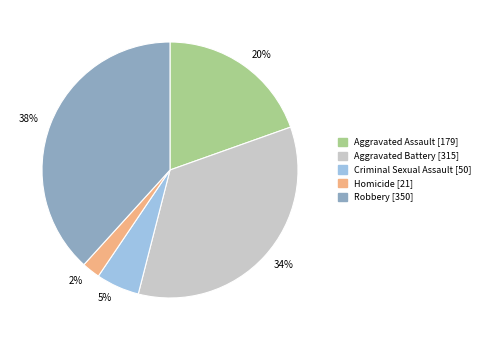

Combined, do 2% and 34% account for over 50%?

No